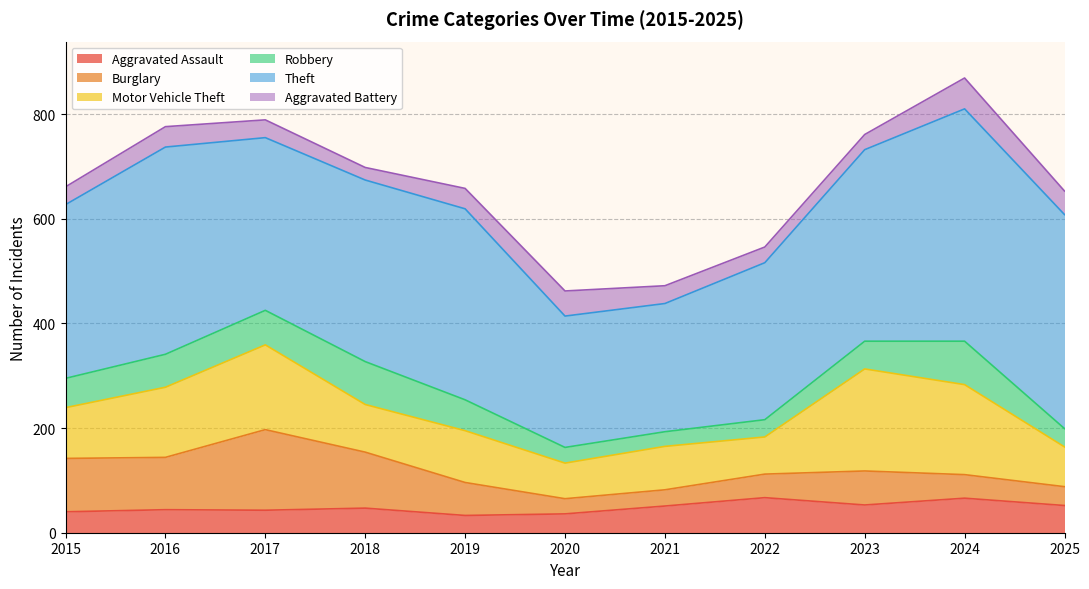

True or false: Robbery has a value of 83 at 2024.

True